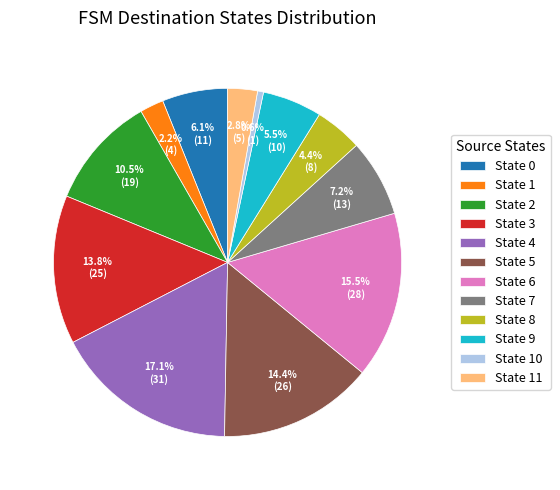

To the nearest percent, what portion does State 0 represent?

6%